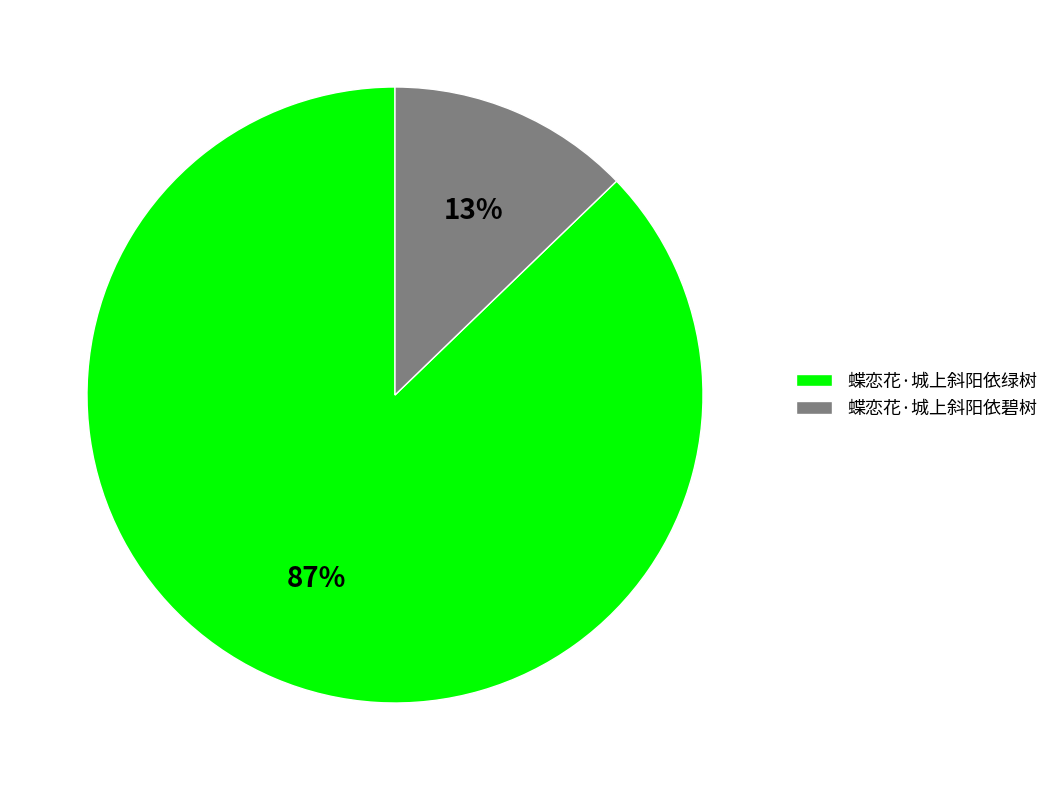

Rank the categories by value from lowest to highest.

蝶恋花·城上斜阳依碧树, 蝶恋花·城上斜阳依绿树